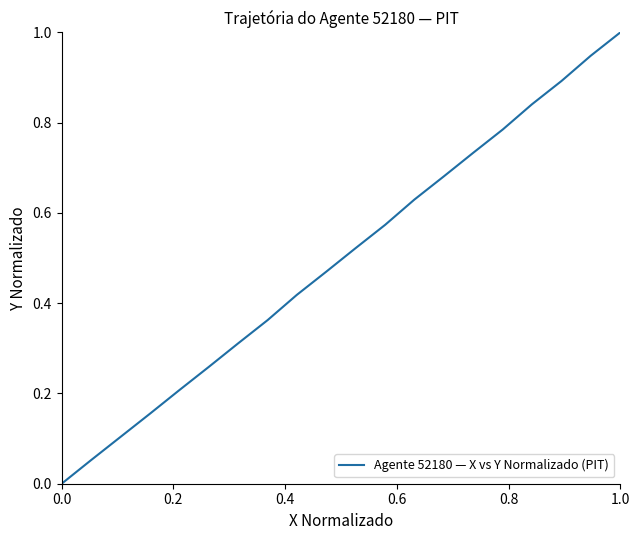

What is the greatest value displayed?

1.0